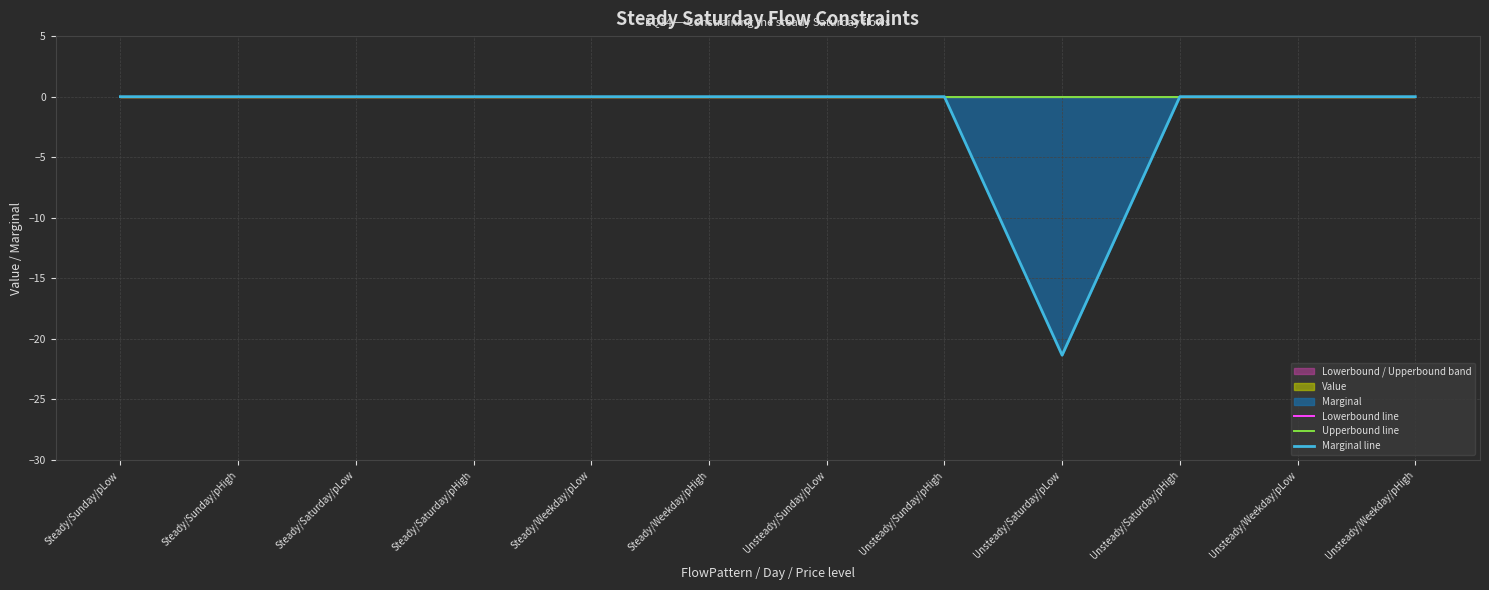

Rank the series at Steady/Weekday/pLow from lowest to highest value.

Lowerbound line, Upperbound line, Marginal line